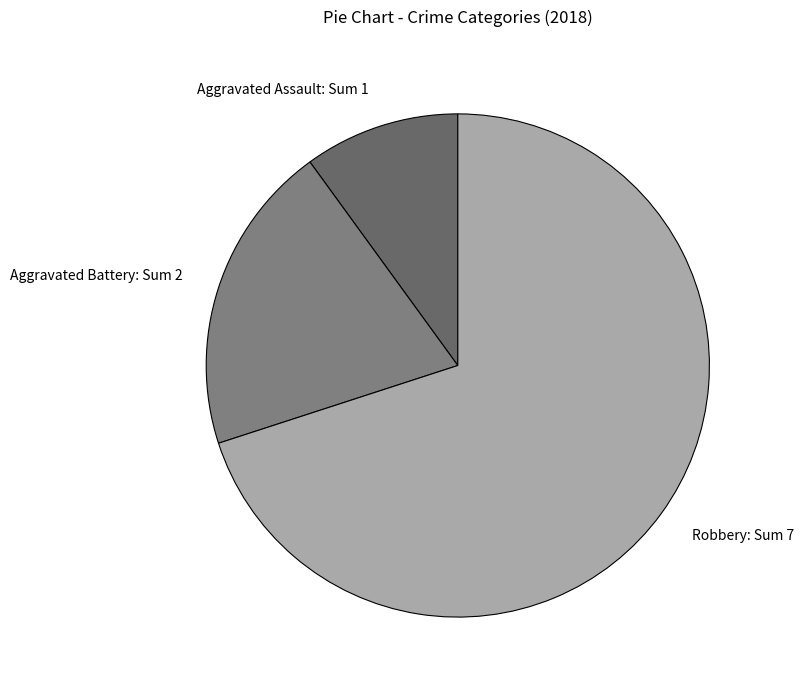

Do Robbery: Sum 7 and Aggravated Assault: Sum 1 together represent more than half of the pie?

Yes